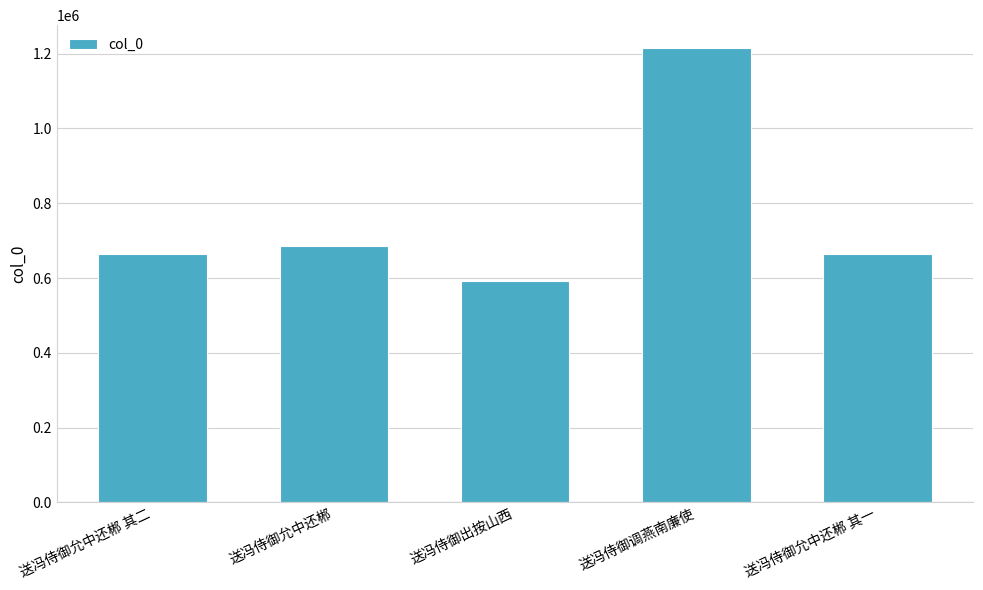

Are the bars grouped side by side (vs. stacked)?

No